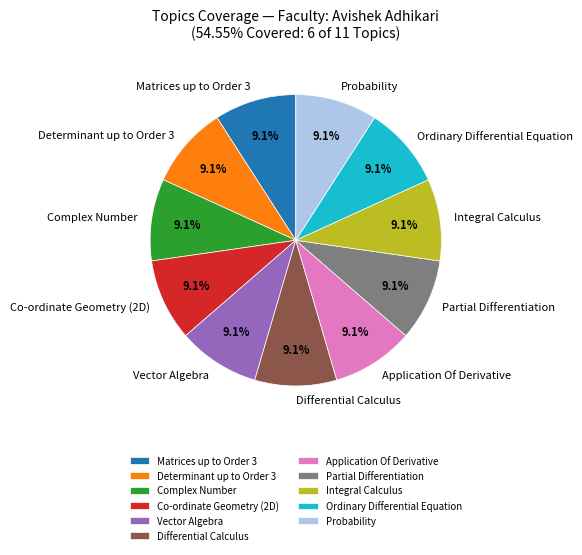

Does Vector Algebra represent more than half of the total?

No